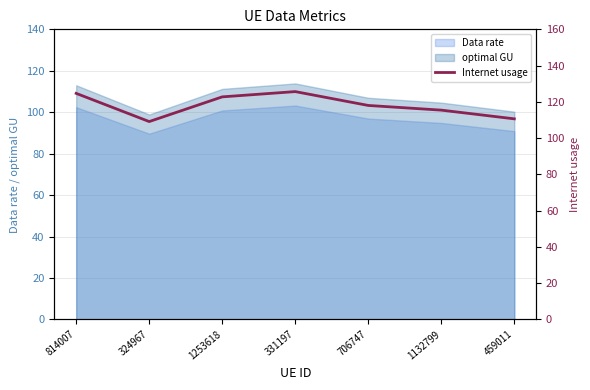

At which category does the data reach its first local peak?

331197